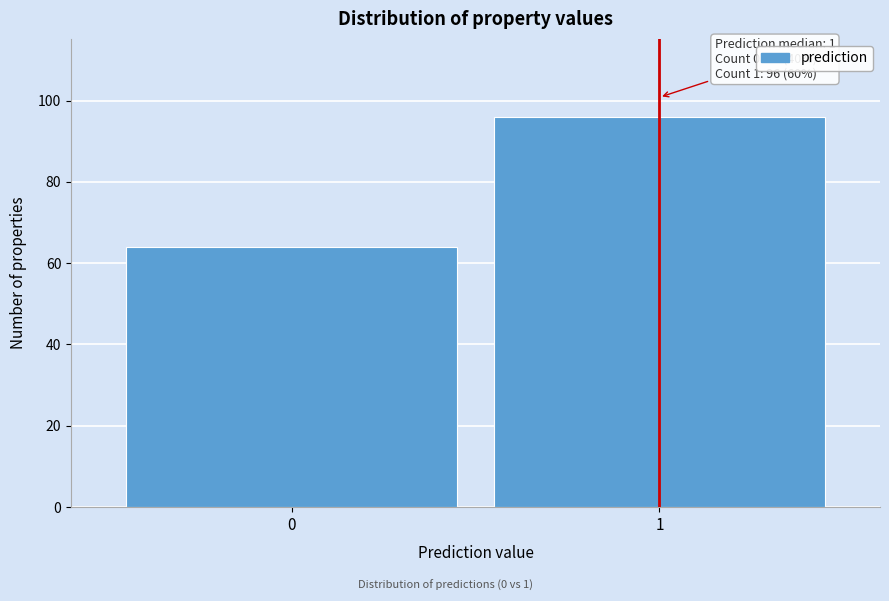

Reading left to right, transcribe all the data shown in this chart.

0=64	1=96